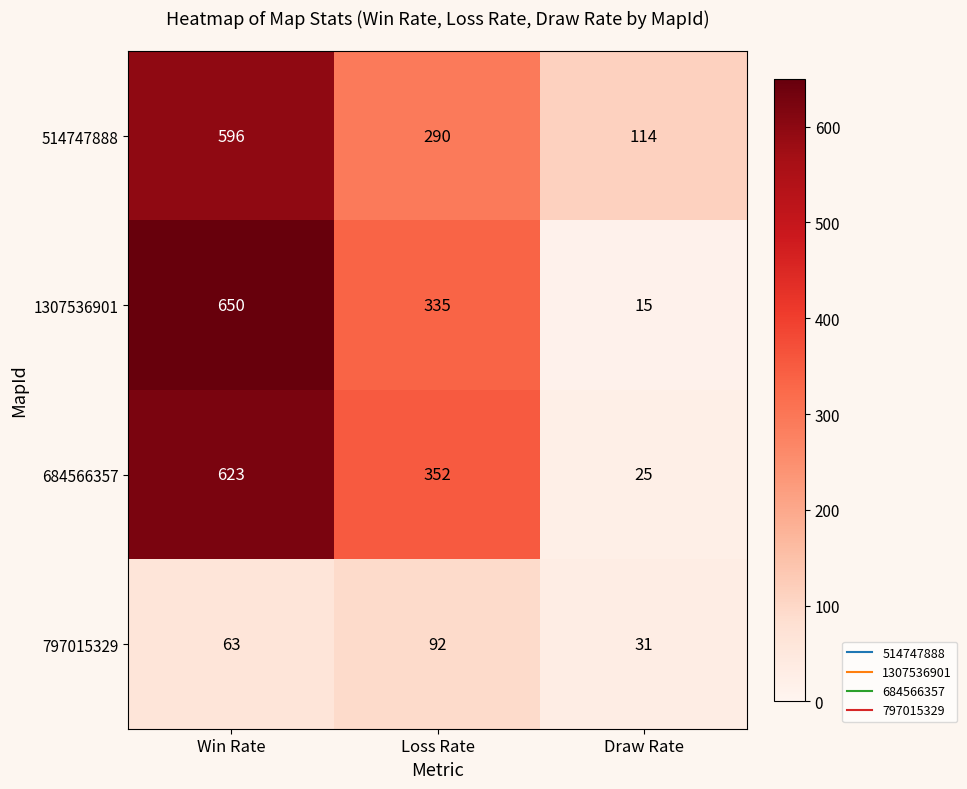

Reading right to left, list all the values displayed in this chart.

514747888: Draw Rate=114	Loss Rate=290	Win Rate=596
1307536901: Draw Rate=15	Loss Rate=335	Win Rate=650
684566357: Draw Rate=25	Loss Rate=352	Win Rate=623
797015329: Draw Rate=31	Loss Rate=92	Win Rate=63